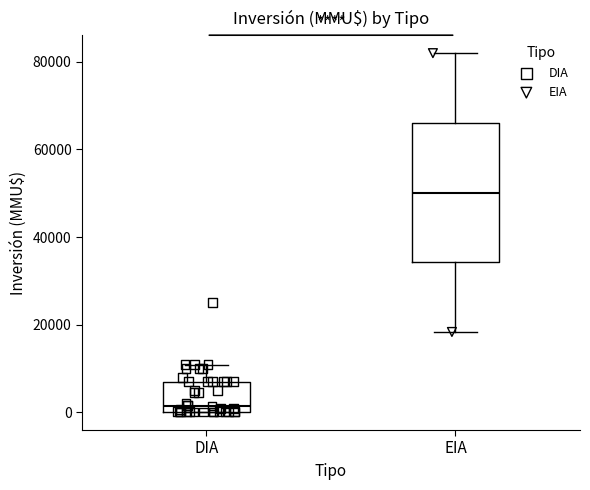

Reading left to right, transcribe this box plot: for each box, give where its median line is, the range the box spans, and where its two whiskers end, as read against the y-axis. The values are not printed on the chart, so give them approximately, as read against the axis.

DIA: median 2000, box 0 to 8000, whiskers 0 to 10000
EIA: median 50000, box 34000 to 66000, whiskers 18000 to 82000